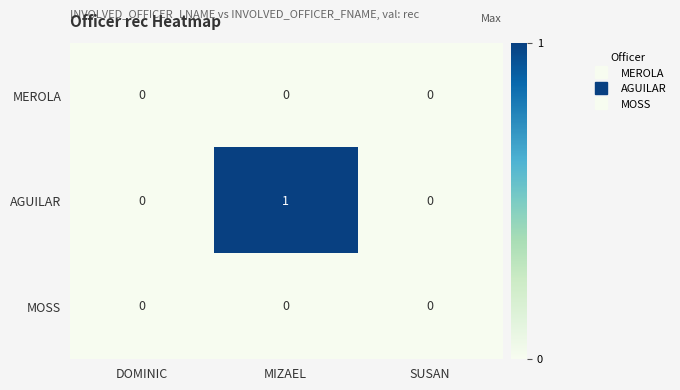

Which series has the largest total across all categories?

AGUILAR